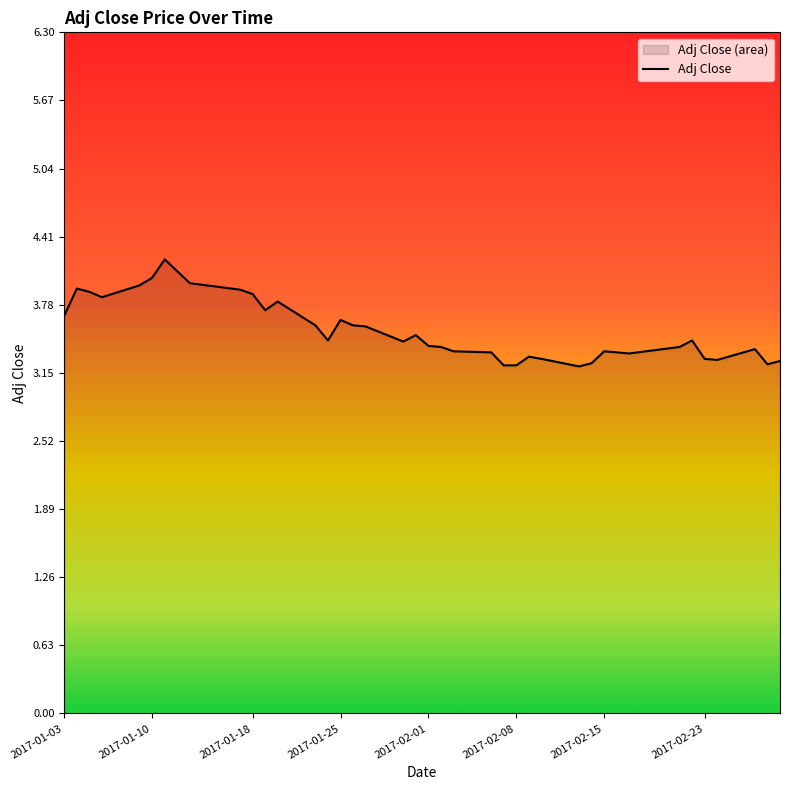

What is the minimum value shown in the chart?

3.2